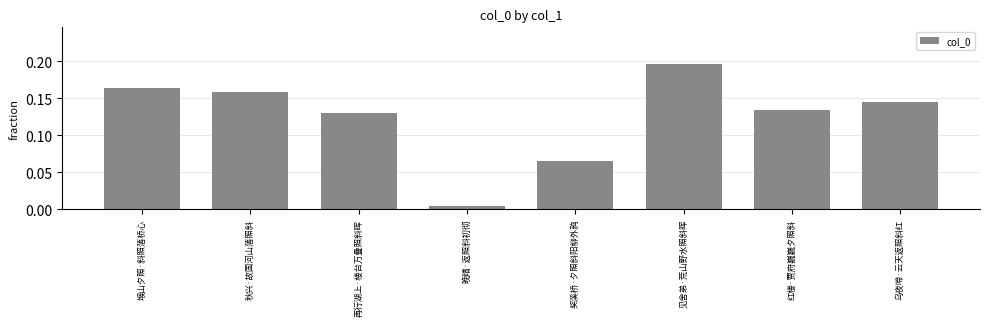

List the labels in order of value, largest first.

见舍弟·荒山野水照斜晖, 堠山夕照·斜照落桥心, 秋兴·故国河山落照斜, 乌夜啼·云天返照斜红, 红楼·贾府巍巍夕照斜, 再行湖上·楼台万叠照斜晖, 奖溪桥·夕照斜阳柳外鸦, 晚晴·返照斜初彻